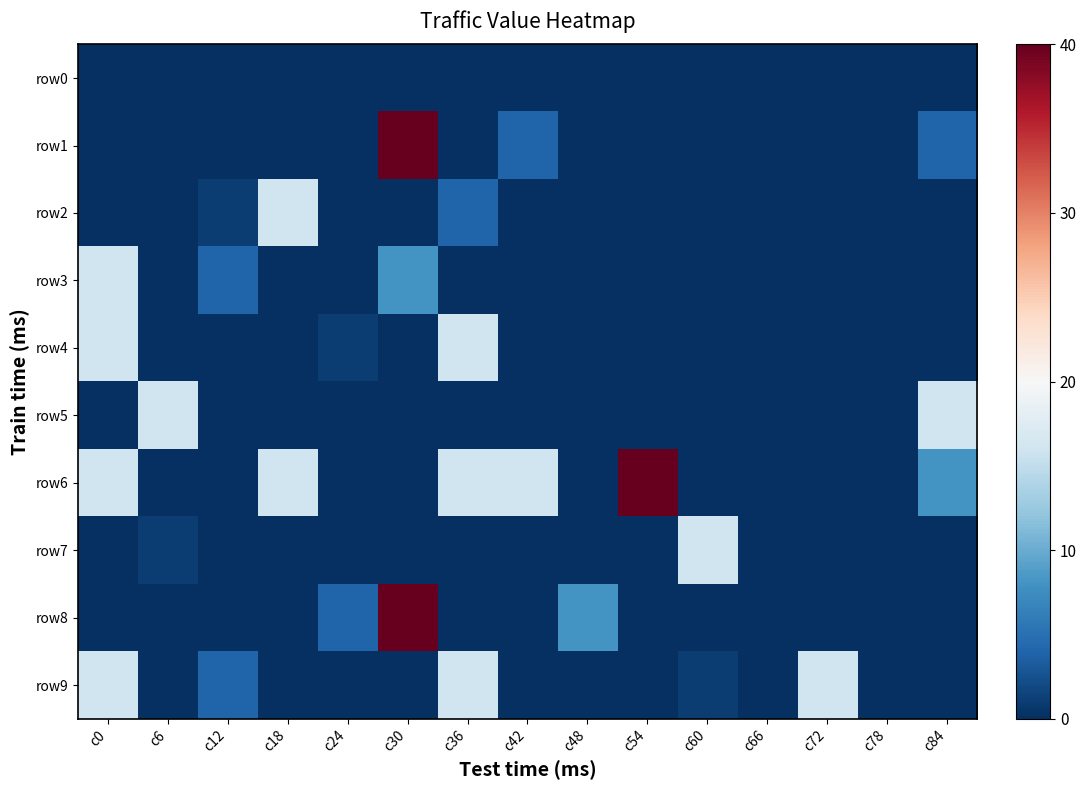

Reading left to right, transcribe all the data shown in this chart.

row0: c0=0	c6=0	c12=0	c18=0	c24=0	c30=0	c36=0	c42=0	c48=0	c54=0	c60=0	c66=0	c72=0	c78=0	c84=0
row1: c0=0	c6=0	c12=0	c18=0	c24=0	c30=40	c36=0	c42=4	c48=0	c54=0	c60=0	c66=0	c72=0	c78=0	c84=4
row2: c0=0	c6=0	c12=1	c18=16	c24=0	c30=0	c36=4	c42=0	c48=0	c54=0	c60=0	c66=0	c72=0	c78=0	c84=0
row3: c0=16	c6=0	c12=4	c18=0	c24=0	c30=8	c36=0	c42=0	c48=0	c54=0	c60=0	c66=0	c72=0	c78=0	c84=0
row4: c0=16	c6=0	c12=0	c18=0	c24=1	c30=0	c36=16	c42=0	c48=0	c54=0	c60=0	c66=0	c72=0	c78=0	c84=0
row5: c0=0	c6=16	c12=0	c18=0	c24=0	c30=0	c36=0	c42=0	c48=0	c54=0	c60=0	c66=0	c72=0	c78=0	c84=16
row6: c0=16	c6=0	c12=0	c18=16	c24=0	c30=0	c36=16	c42=16	c48=0	c54=40	c60=0	c66=0	c72=0	c78=0	c84=8
row7: c0=0	c6=1	c12=0	c18=0	c24=0	c30=0	c36=0	c42=0	c48=0	c54=0	c60=16	c66=0	c72=0	c78=0	c84=0
row8: c0=0	c6=0	c12=0	c18=0	c24=4	c30=40	c36=0	c42=0	c48=8	c54=0	c60=0	c66=0	c72=0	c78=0	c84=0
row9: c0=16	c6=0	c12=4	c18=0	c24=0	c30=0	c36=16	c42=0	c48=0	c54=0	c60=1	c66=0	c72=16	c78=0	c84=0